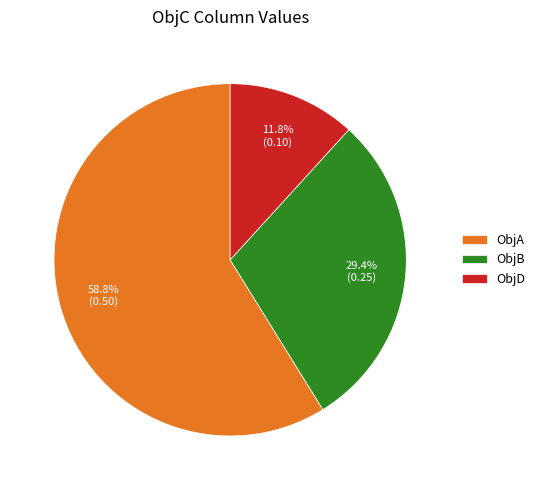

Which slice is the smallest?

ObjD